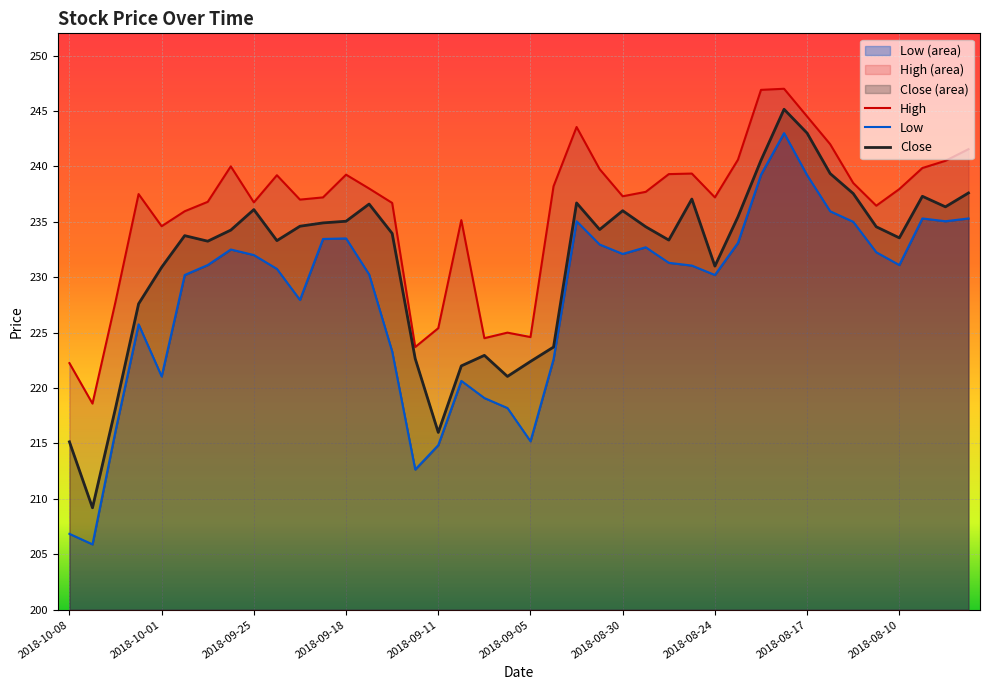

What is the sum of all Close values?

9260.9